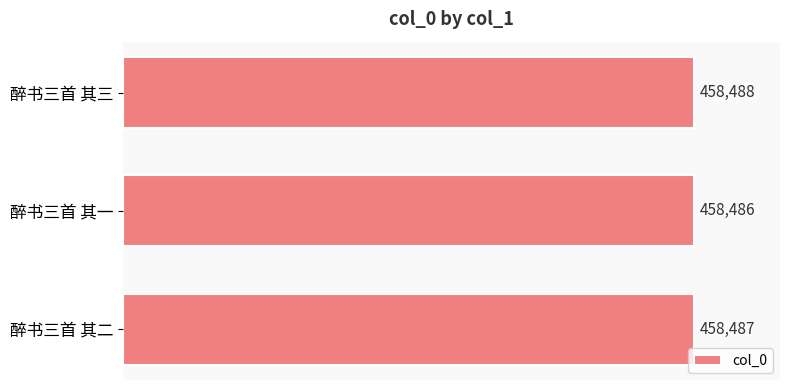

Rank the categories by value from highest to lowest.

醉书三首 其三, 醉书三首 其二, 醉书三首 其一